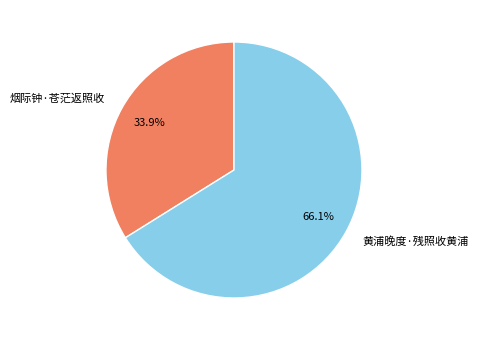

Rank the categories by value from highest to lowest.

黄浦晚度·残照收黄浦, 烟际钟·苍茫返照收